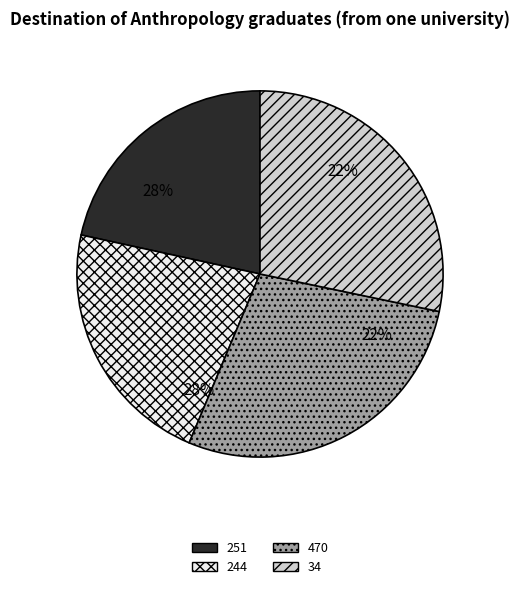

What is the ratio of the value at 470 to the value at 251?

1.3